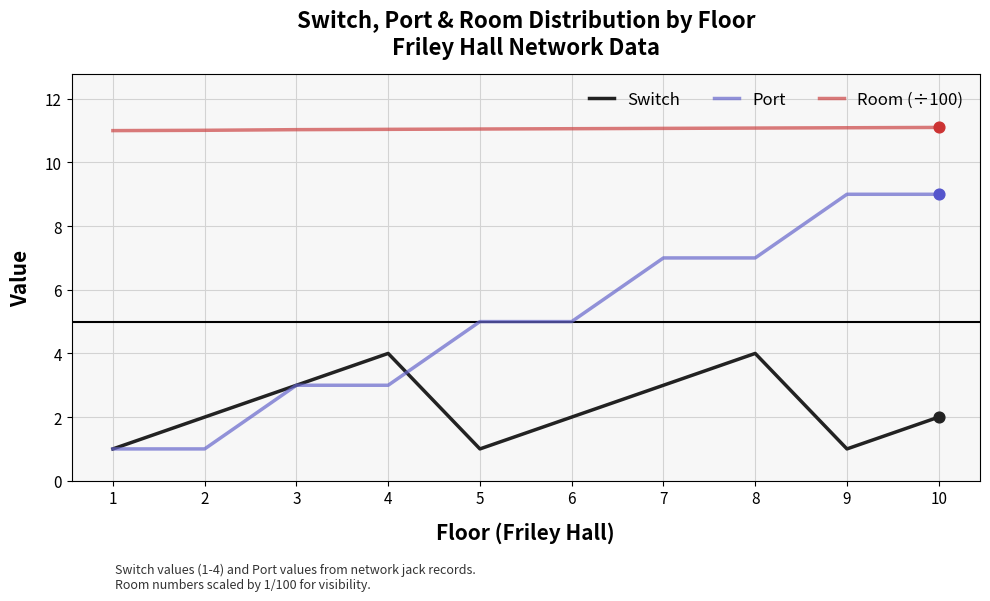

Which series has the largest range (max minus min)?

Port